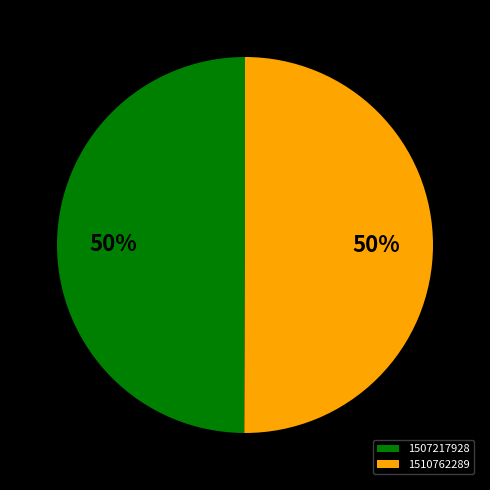

How many segments does this pie chart have?

2